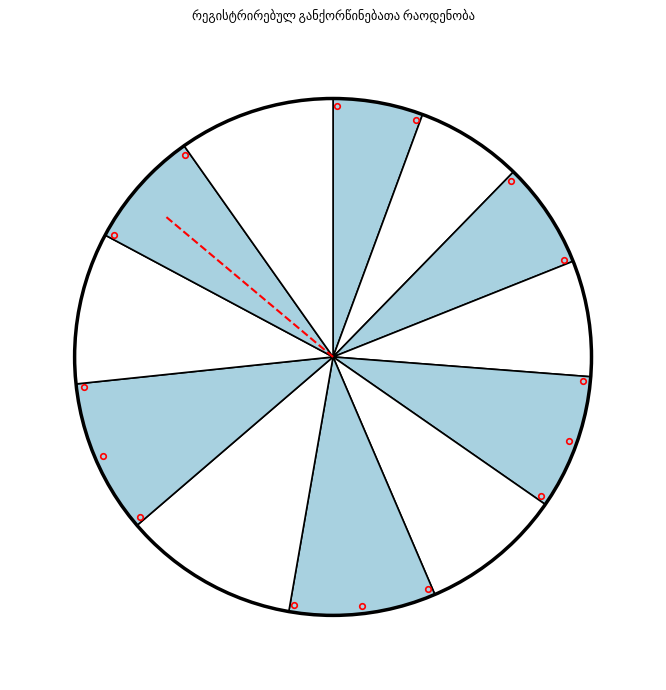

How many slices are in this pie chart?

12